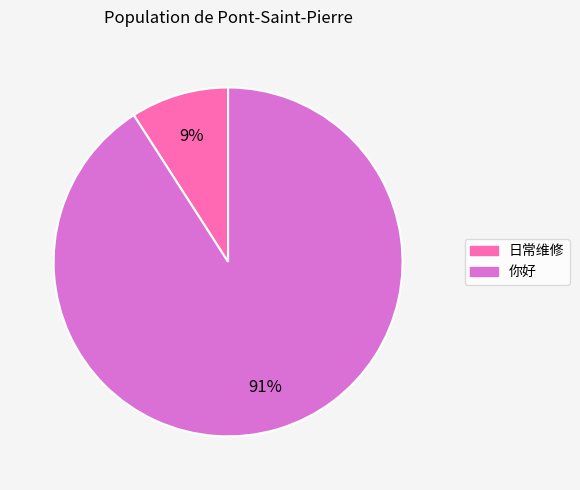

How many segments does this pie chart have?

2